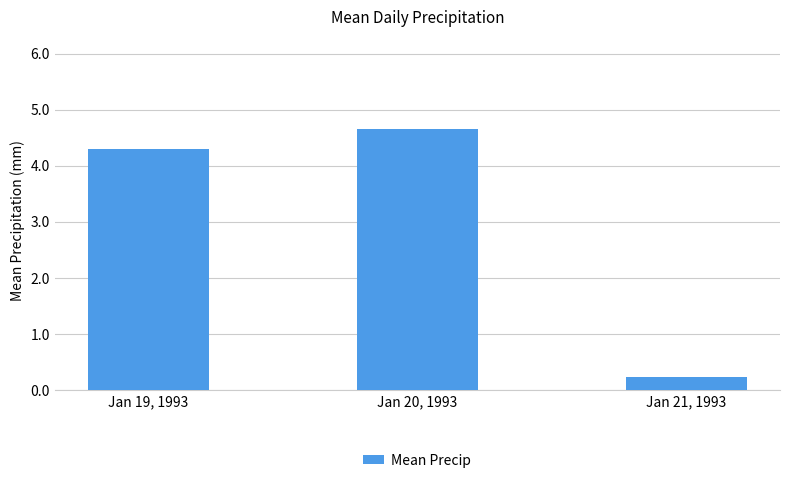

What is the approximate value at Jan 21, 1993?

0.2